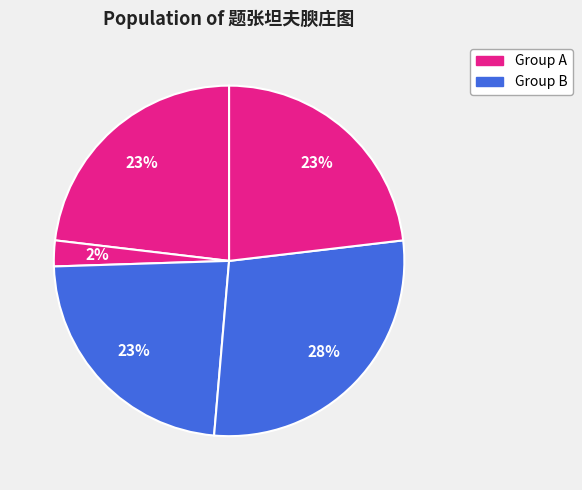

Count the number of slices in the pie.

5